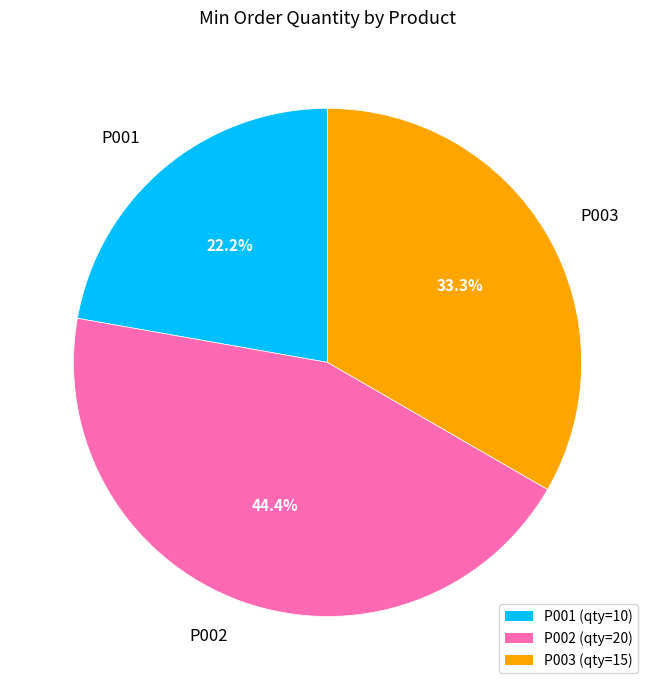

To the nearest percent, what is the difference between the largest and smallest slice percentages?

22%